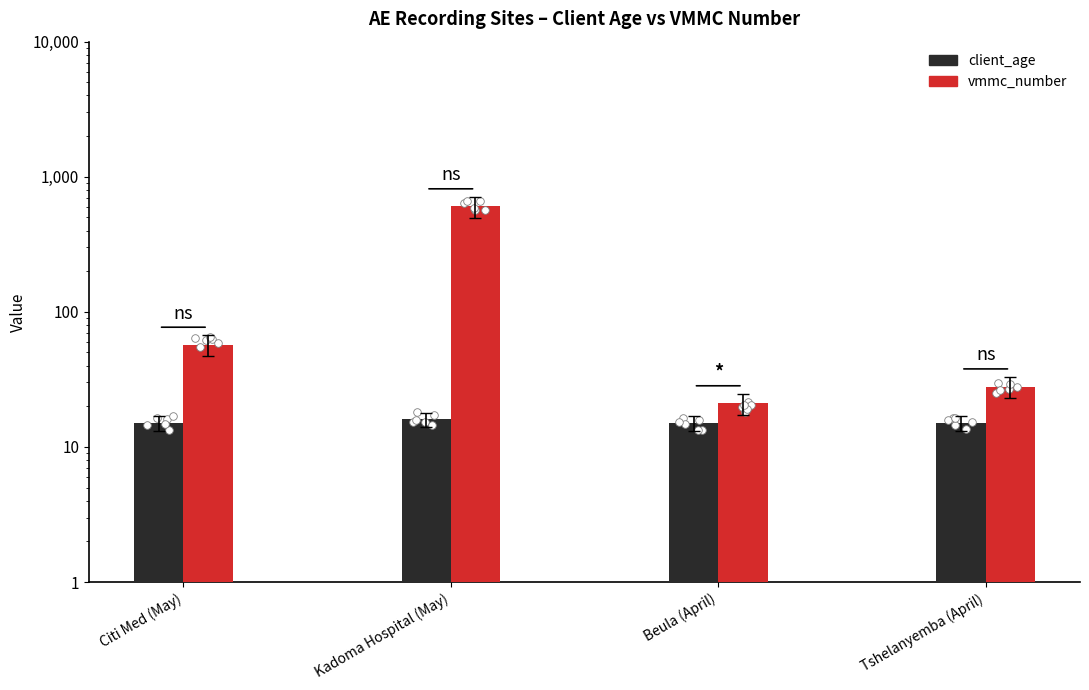

Which series contains the highest Y value?

vmmc_number